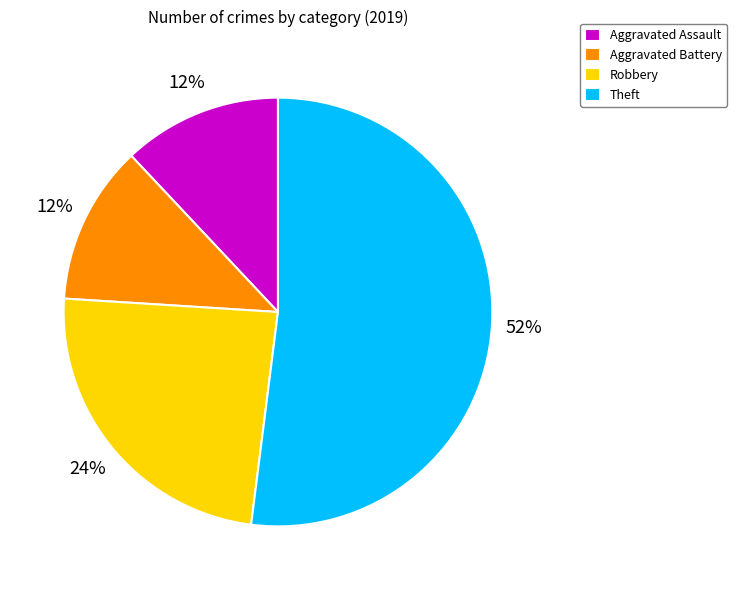

Is the sum of Robbery and Aggravated Assault greater than half?

No